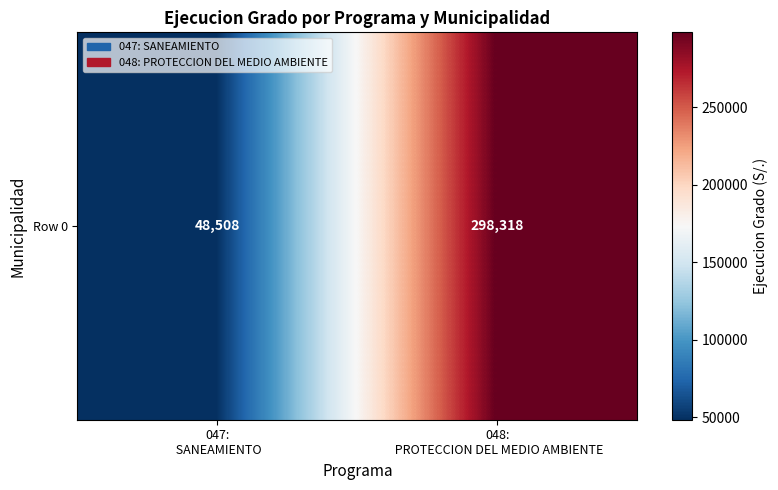

What is the sum of the values at 047:
 SANEAMIENTO and 048:
 PROTECCION DEL MEDIO AMBIENTE?

346826